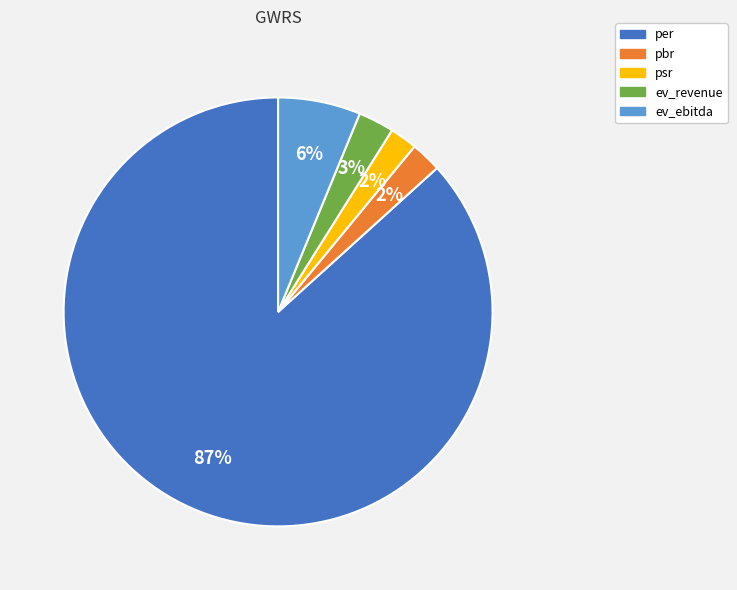

Count the number of slices in the pie.

5